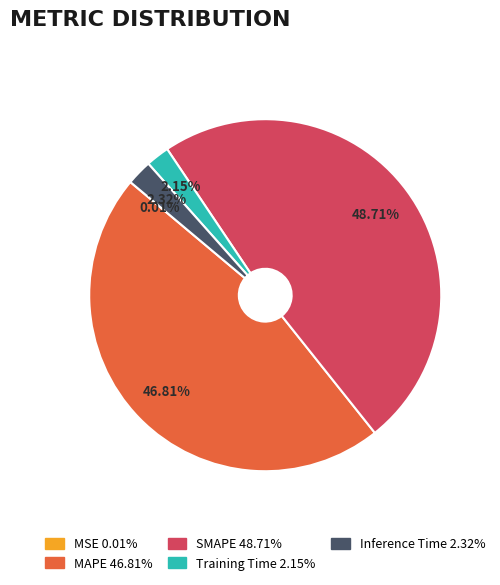

Does Inference Time account for over 50% of the chart?

No